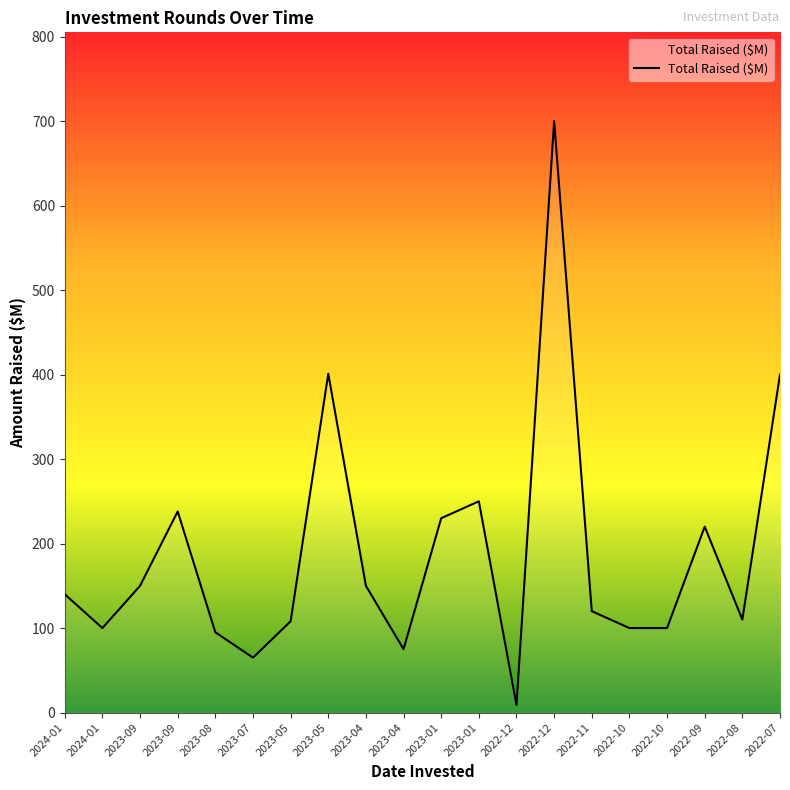

Reading left to right, transcribe all the data shown in this chart.

2024-01=140	2024-01=100	2023-09=150	2023-09=238	2023-08=95	2023-07=65	2023-05=108	2023-05=401	2023-04=150	2023-04=75	2023-01=230	2023-01=250	2022-12=9	2022-12=700	2022-11=120	2022-10=100	2022-10=100	2022-09=220	2022-08=110	2022-07=400